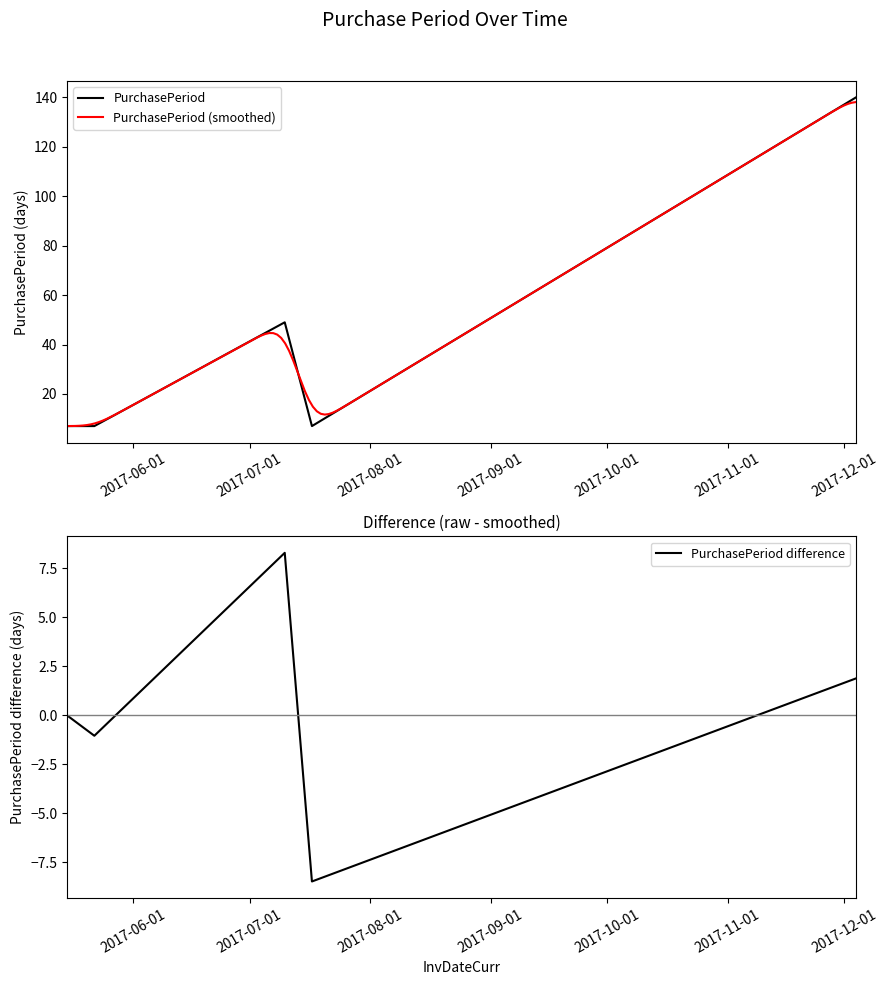

Between 2017-05-22 and 2017-12-04, which is larger?

2017-12-04